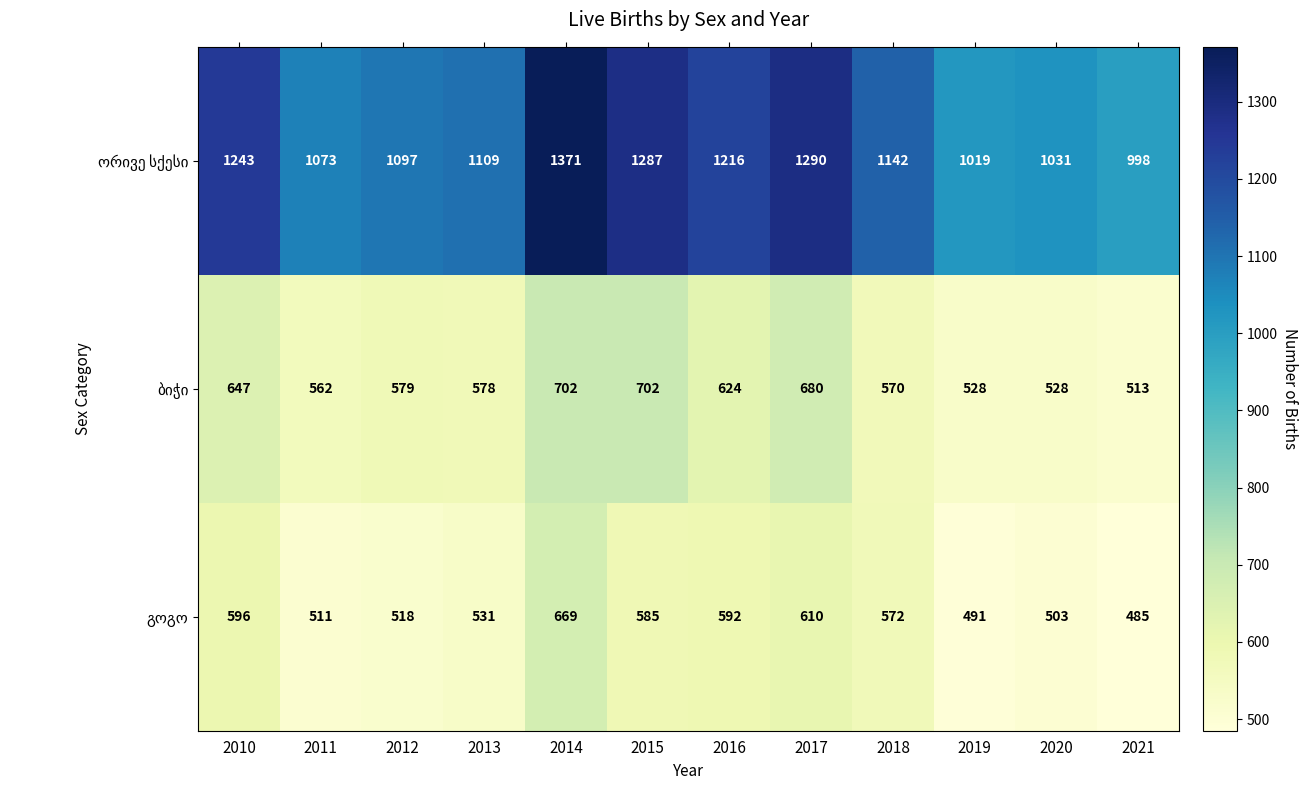

At how many categories does at least one series exceed 551?

12